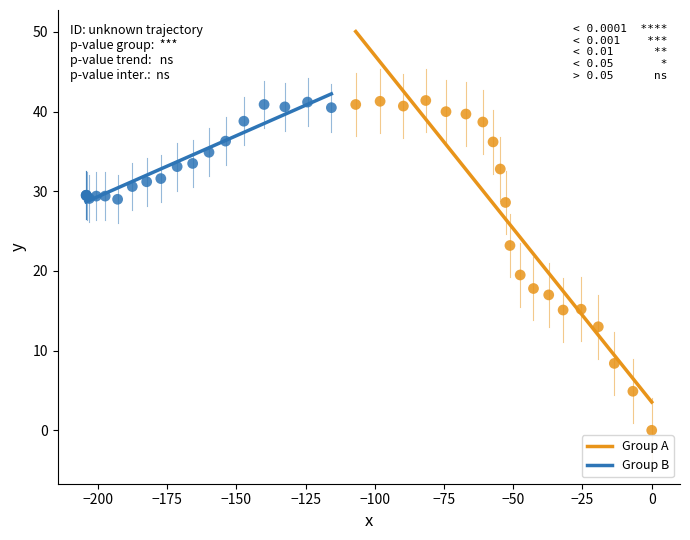

Which series contains the lowest Y value?

Group A